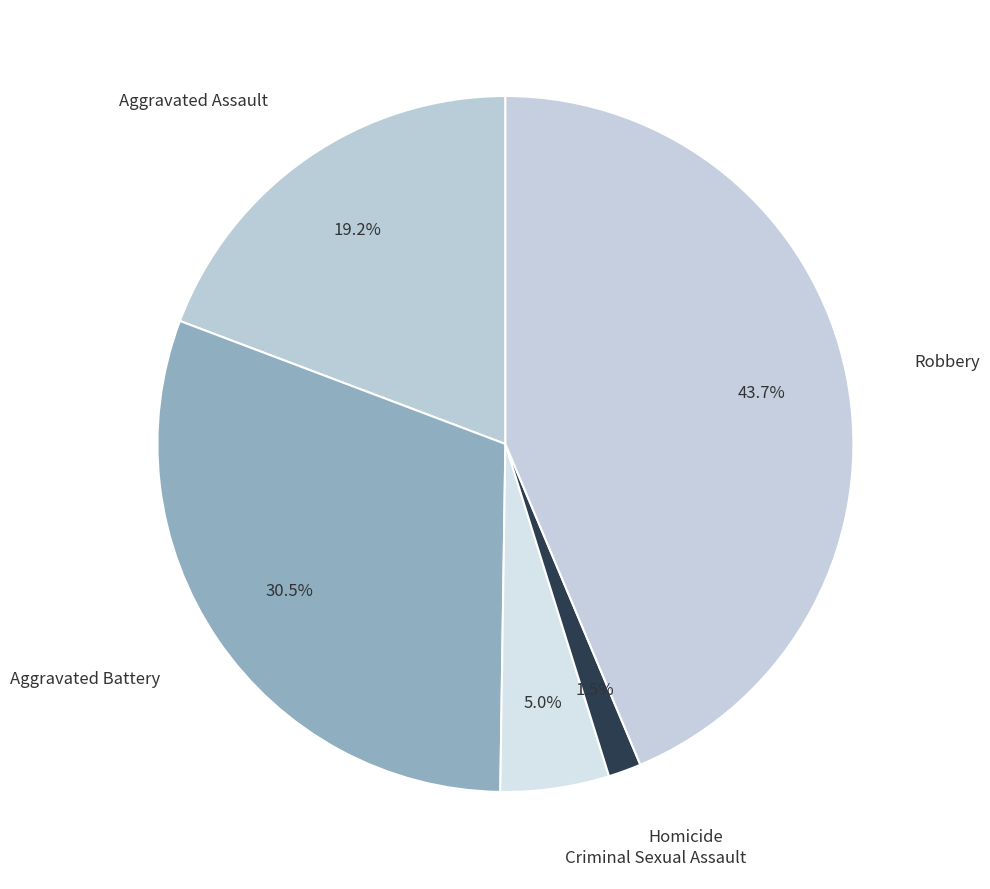

Count the number of slices in the pie.

5